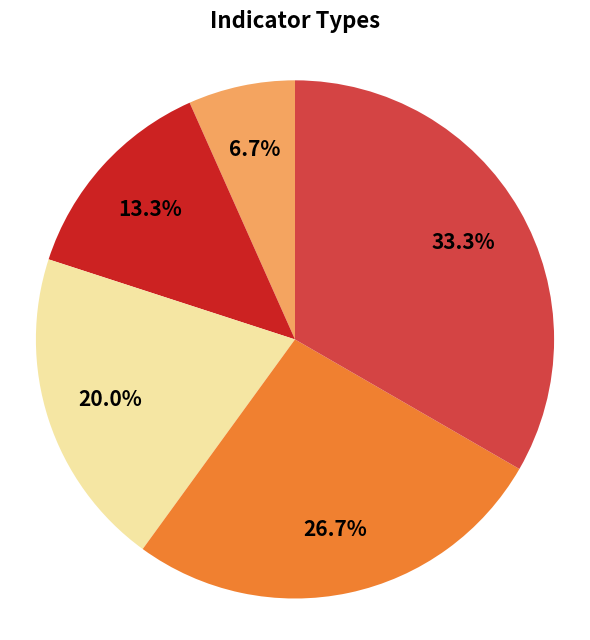

Does any single category account for the majority?

No